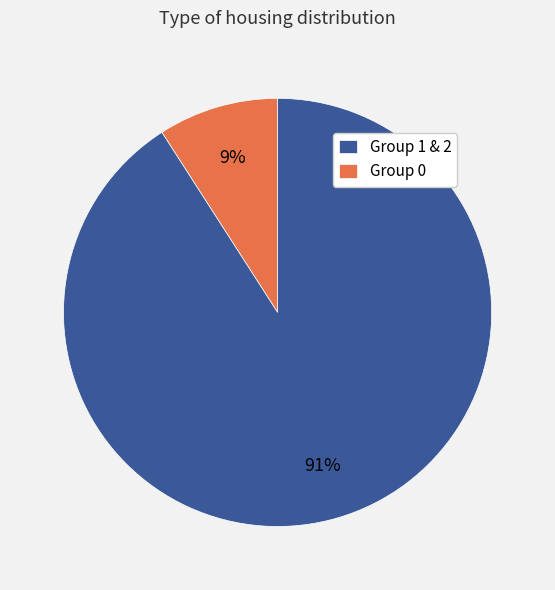

To the nearest percent, what is the average slice percentage?

50%